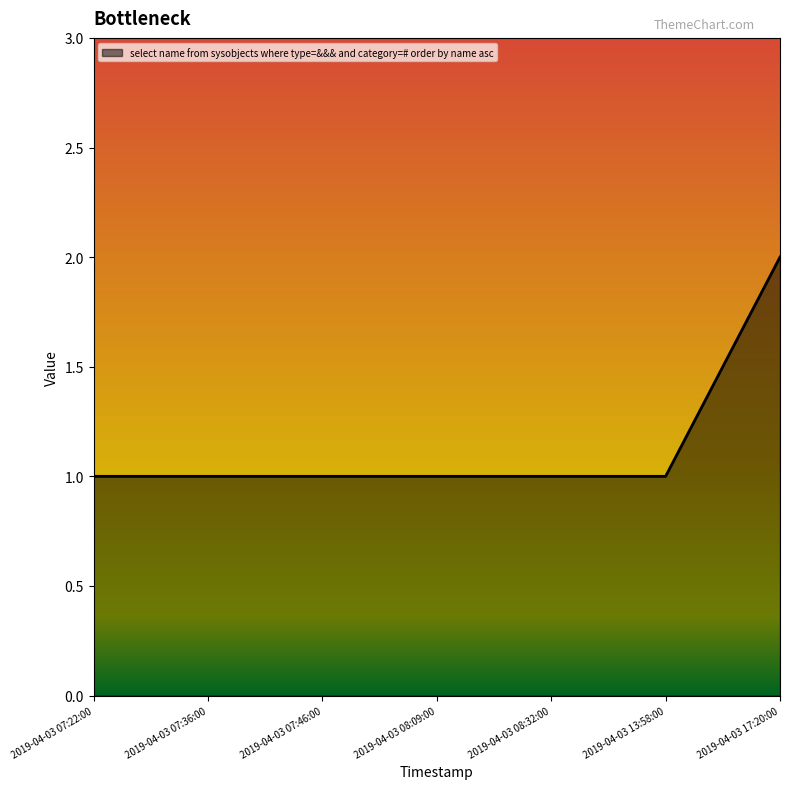

True or false: the data has more than 2 interior local peaks.

False